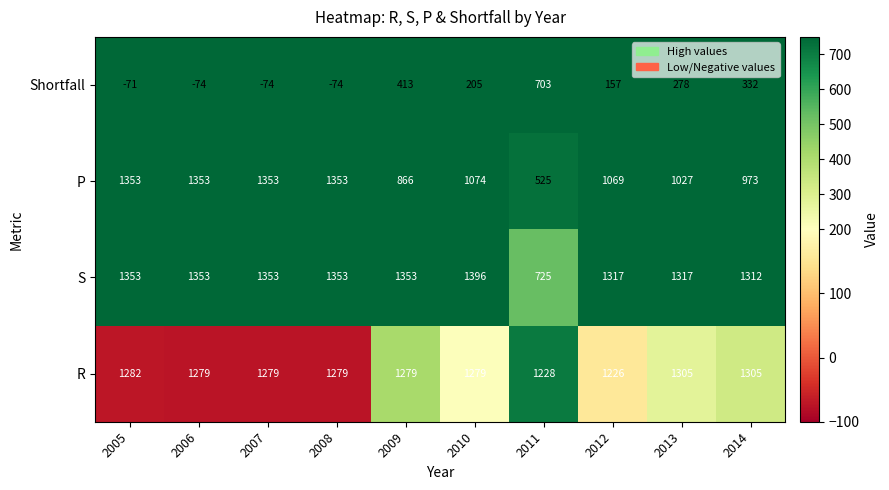

At 2014, list the series in order from smallest to largest.

Shortfall, P, R, S